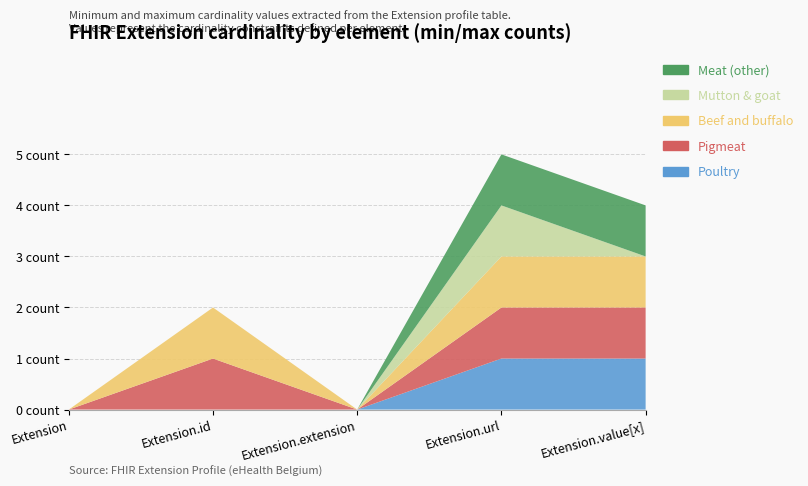

Reading left to right, transcribe all the data shown in this chart.

Poultry: Extension=0	Extension.id=0	Extension.extension=0	Extension.url=1	Extension.value[x]=1
Pigmeat: Extension=0	Extension.id=1	Extension.extension=0	Extension.url=1	Extension.value[x]=1
Beef and buffalo: Extension=0	Extension.id=1	Extension.extension=0	Extension.url=1	Extension.value[x]=1
Mutton & goat: Extension=0	Extension.id=0	Extension.extension=0	Extension.url=1	Extension.value[x]=0
Meat (other): Extension=0	Extension.id=0	Extension.extension=0	Extension.url=1	Extension.value[x]=1